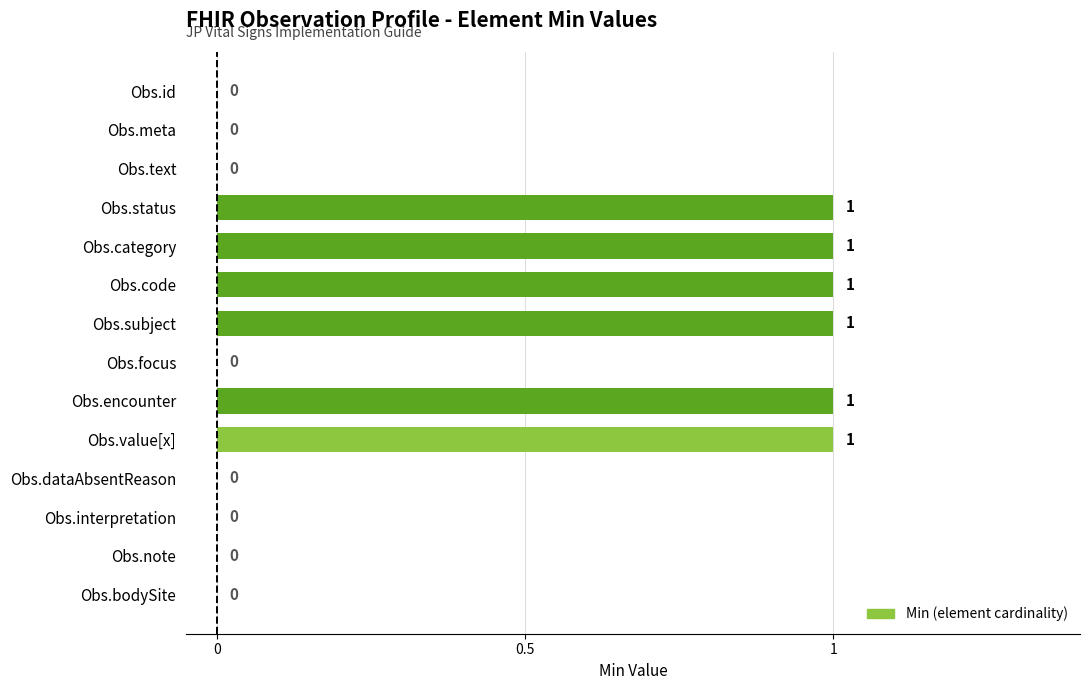

Count the values in the range 0 to 1.

14